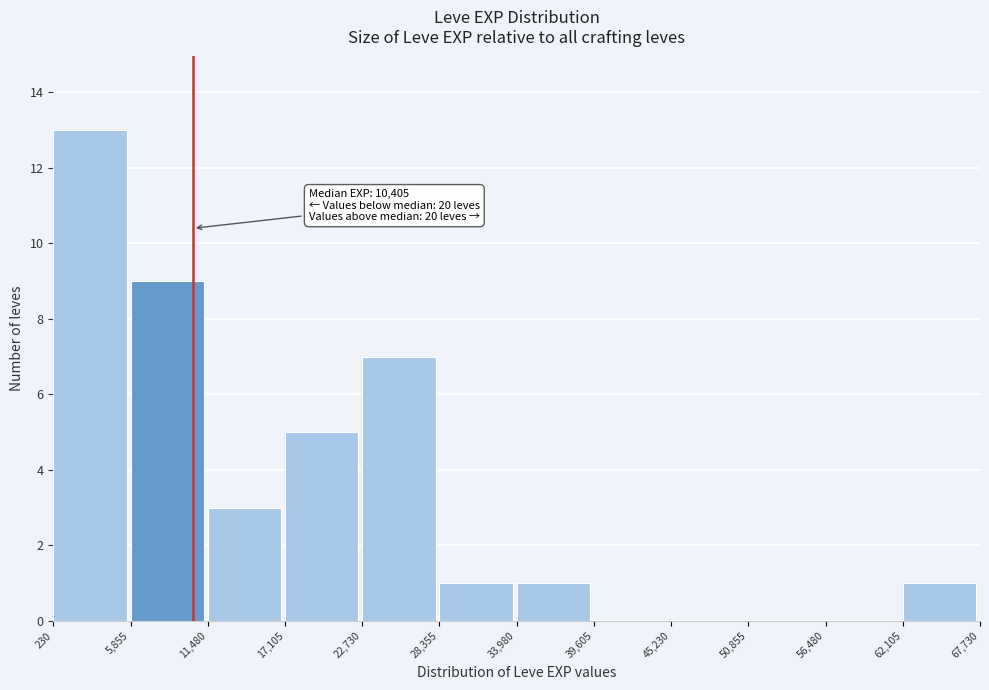

Which range on the x-axis has the tallest bar?

230 to 5,855